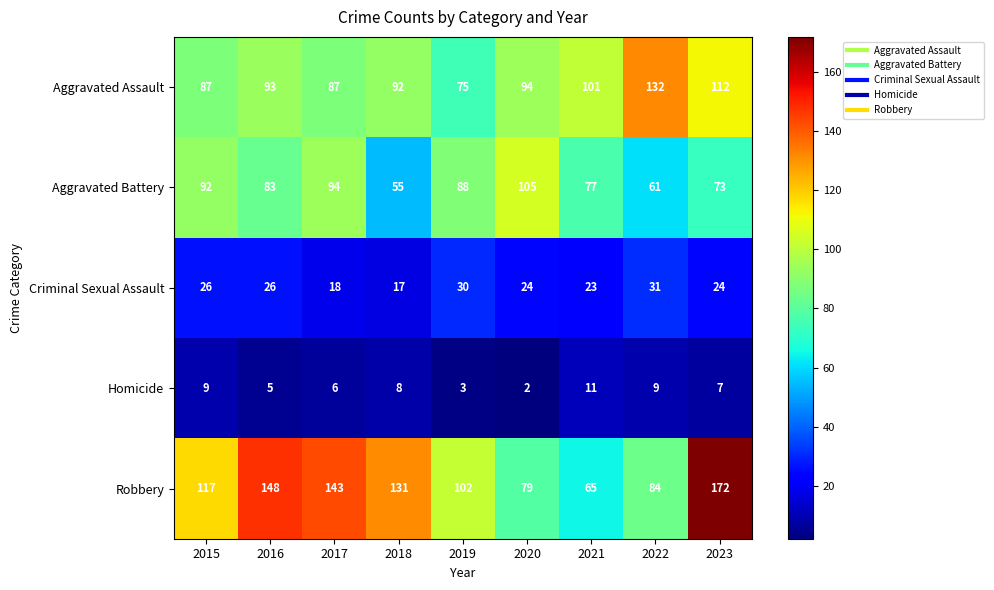

Is it true that Criminal Sexual Assault equals 30 at 2019?

True